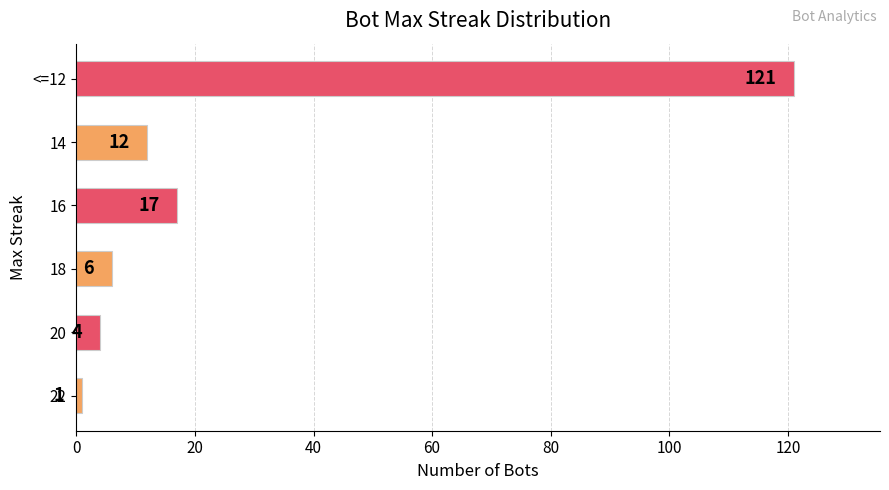

How many series are shown in this chart?

1